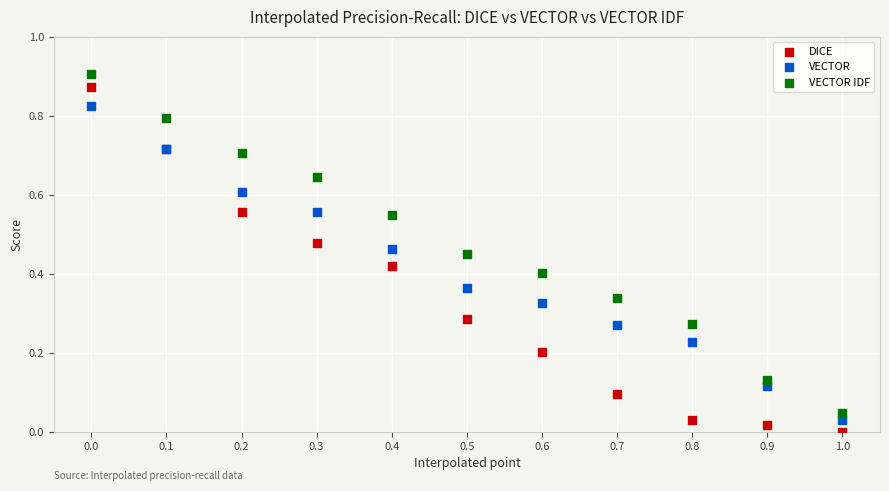

Which series contains the lowest Y value?

DICE